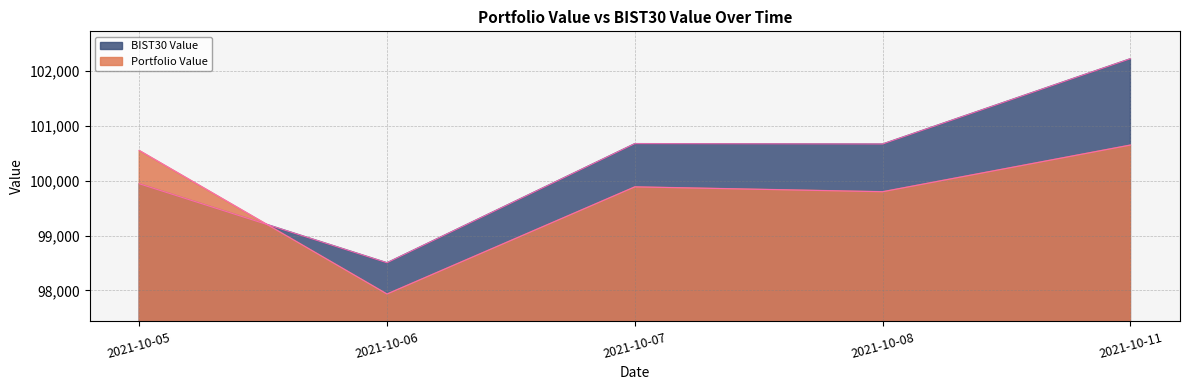

At which category is the sum across all series the highest?

2021-10-11